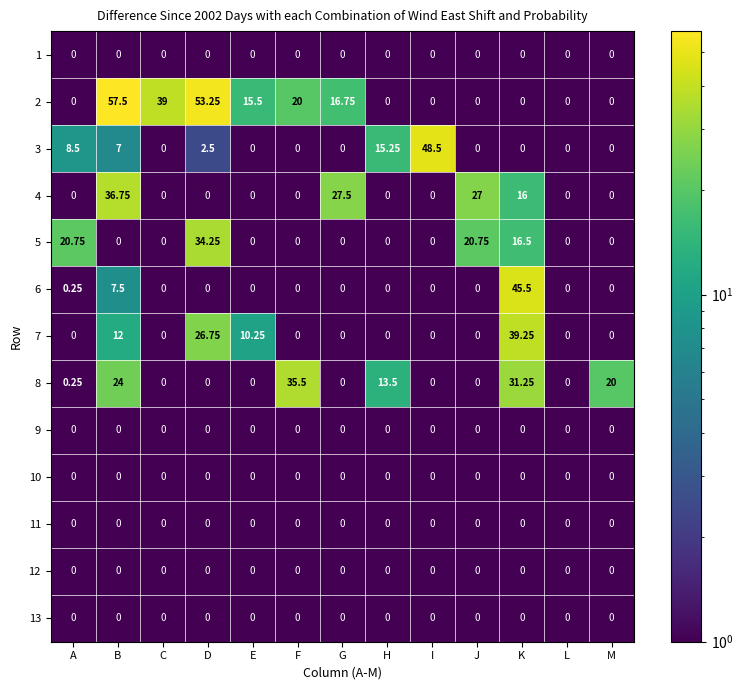

Which series has the largest range (max minus min)?

2